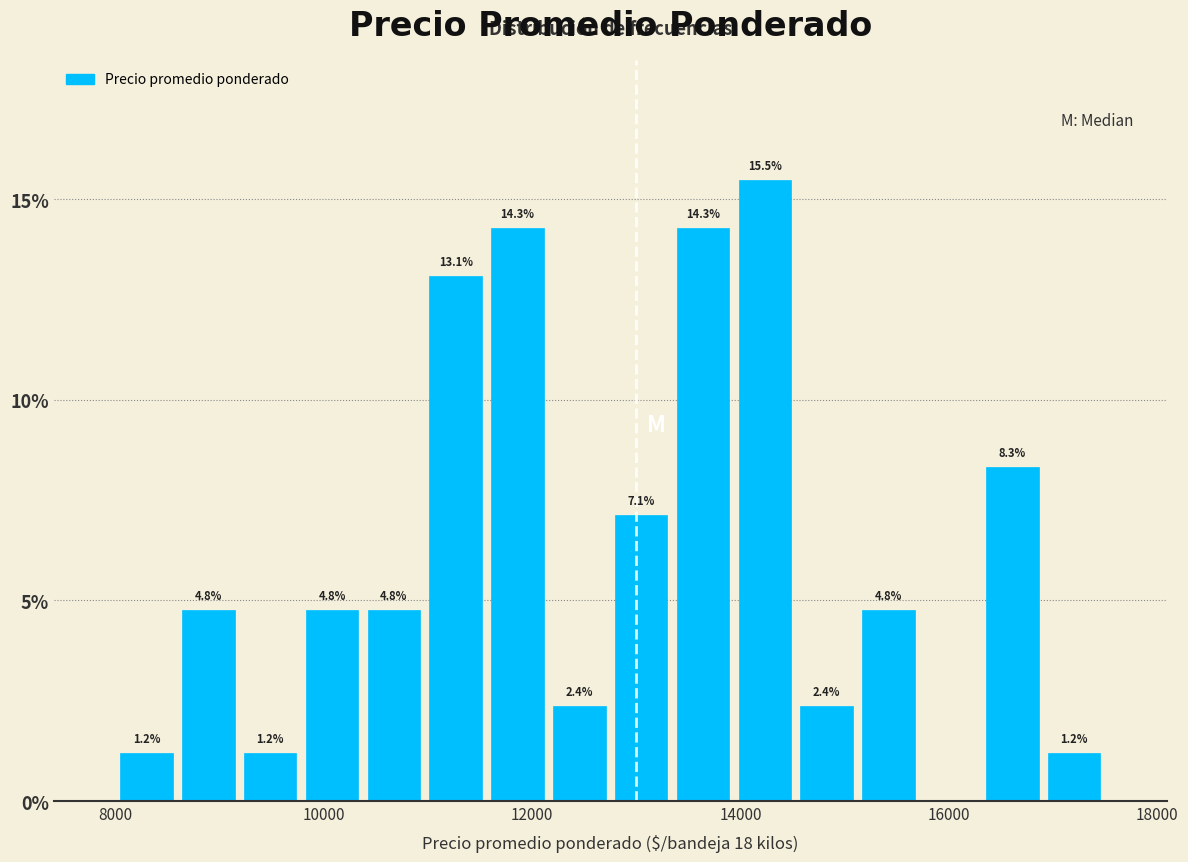

Read against the x-axis, roughly where is the centre of the tallest bar?

14200